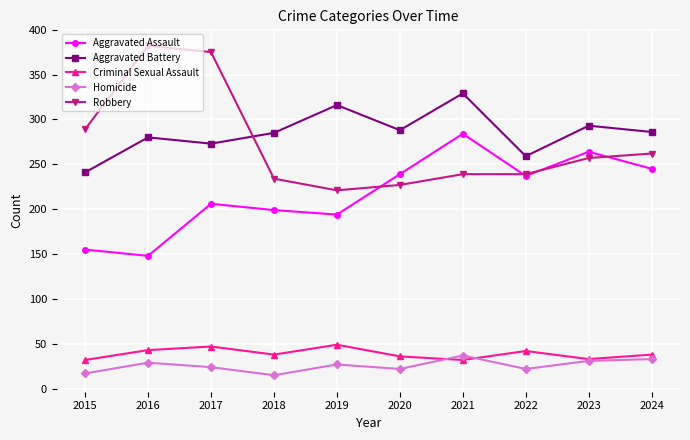

True or false: Robbery has more than 0 points higher than both neighbors.

True